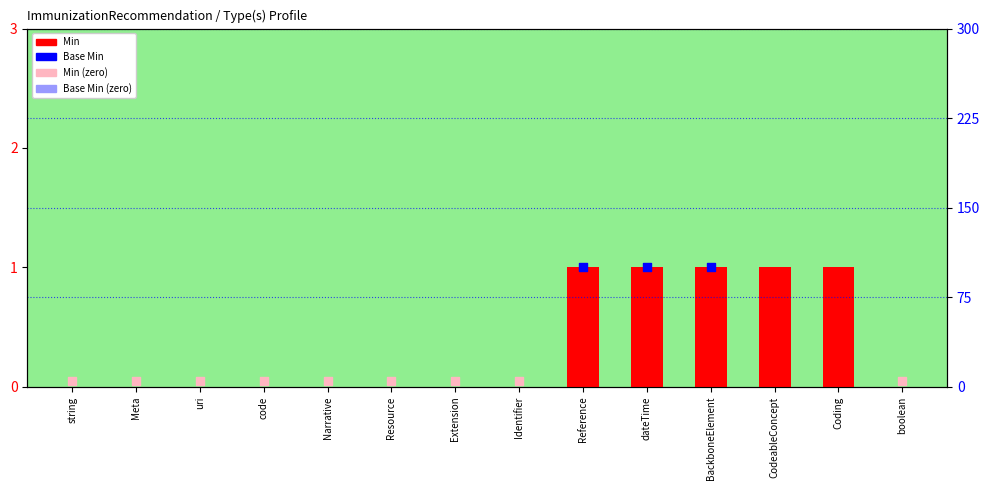

Which series has the largest total across all categories?

Min